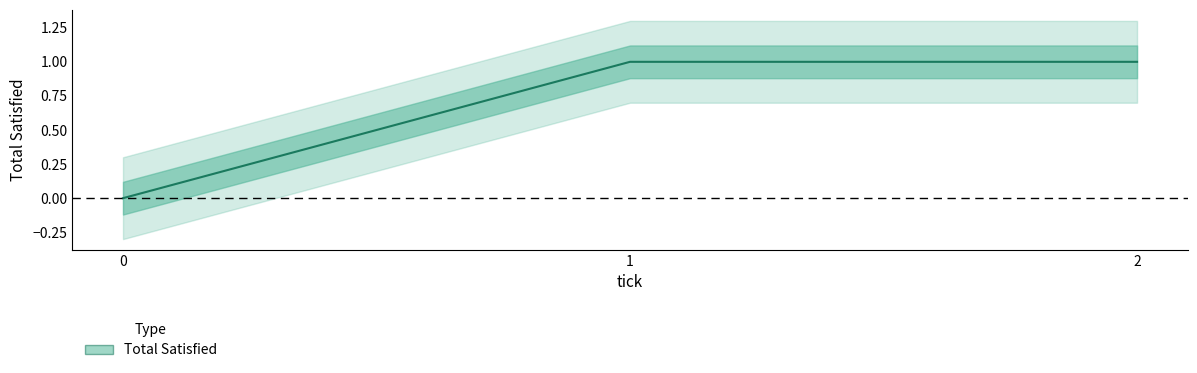

Which has a higher value, 1 or 0?

1